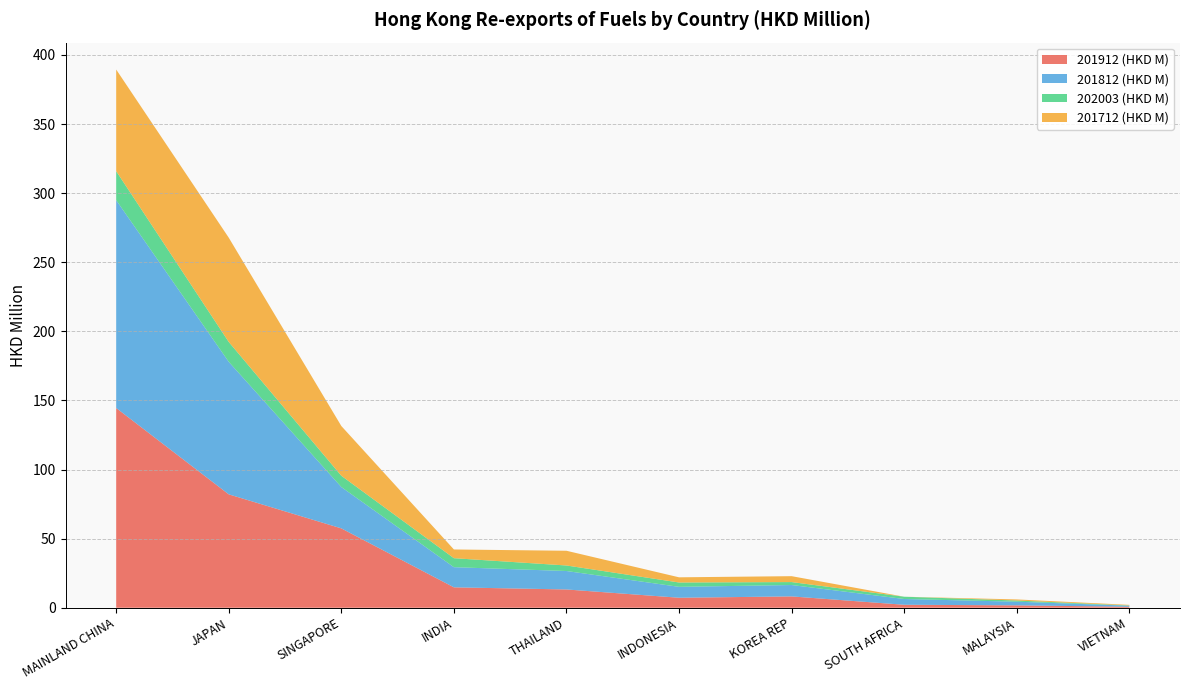

Reading left to right, what are all the values shown in this chart?

201912 (HKD M): MAINLAND CHINA=144.5	JAPAN=82.1	SINGAPORE=57.4	INDIA=14.8	THAILAND=13.3	INDONESIA=7.3	KOREA REP=8.2	SOUTH AFRICA=2.2	MALAYSIA=1.8	VIETNAM=0.7
201812 (HKD M): MAINLAND CHINA=150.4	JAPAN=95.9	SINGAPORE=29.9	INDIA=14.6	THAILAND=13.3	INDONESIA=7.9	KOREA REP=8.2	SOUTH AFRICA=4.2	MALAYSIA=2.6	VIETNAM=0.8
202003 (HKD M): MAINLAND CHINA=21.0	JAPAN=14.4	SINGAPORE=8.2	INDIA=6.5	THAILAND=4.0	INDONESIA=3.1	KOREA REP=2.1	SOUTH AFRICA=1.7	MALAYSIA=0.9	VIETNAM=0.2
201712 (HKD M): MAINLAND CHINA=73.5	JAPAN=75.4	SINGAPORE=36.0	INDIA=6.3	THAILAND=10.7	INDONESIA=3.7	KOREA REP=4.3	SOUTH AFRICA=0.0	MALAYSIA=0.8	VIETNAM=0.4